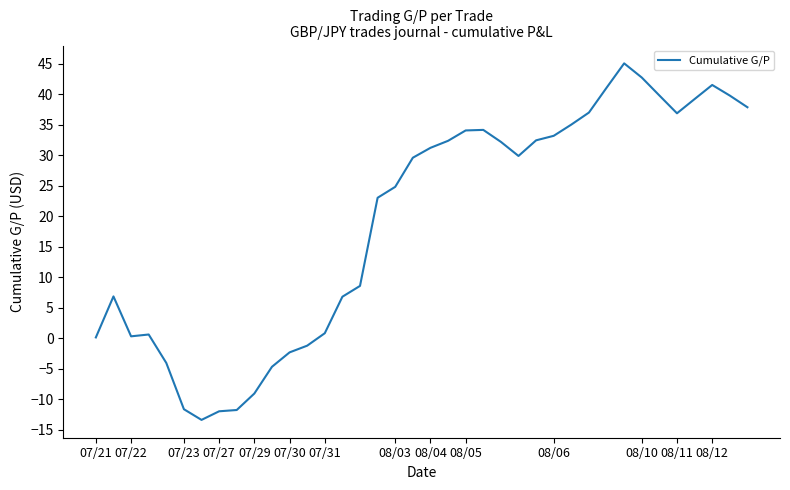

What is the maximum value shown in the chart?

45.1